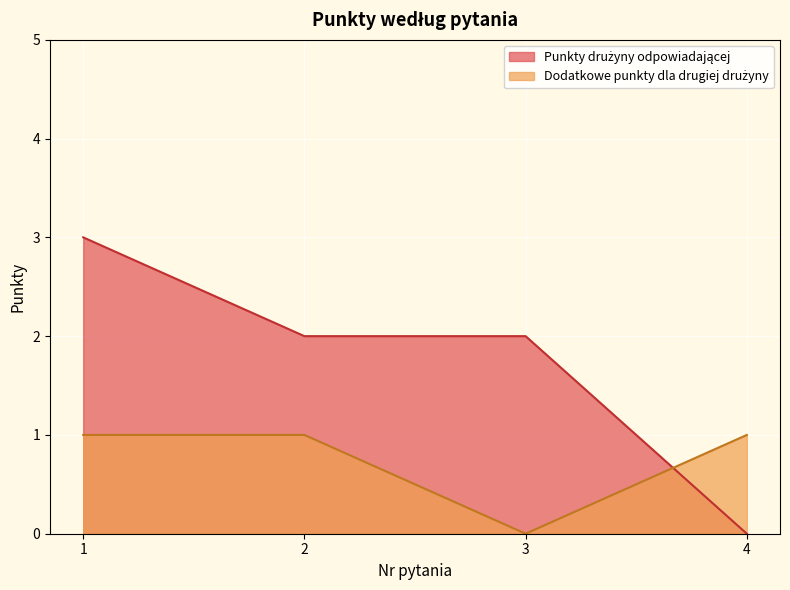

Count the Punkty drużyny odpowiadającej values in the range 2 to 3.

3